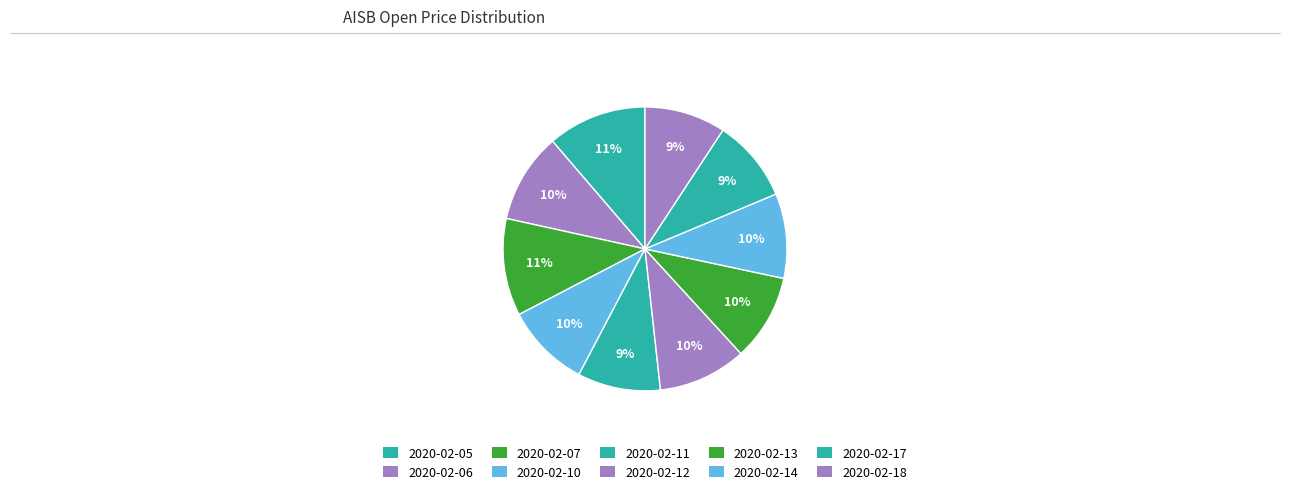

How many segments does this pie chart have?

10